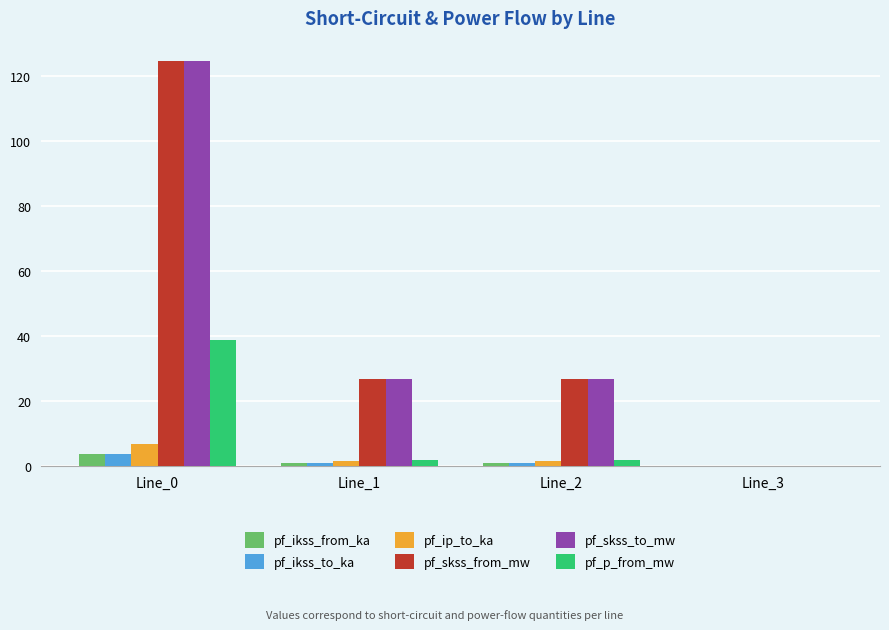

What is the average value of the pf_skss_from_mw series?

44.6